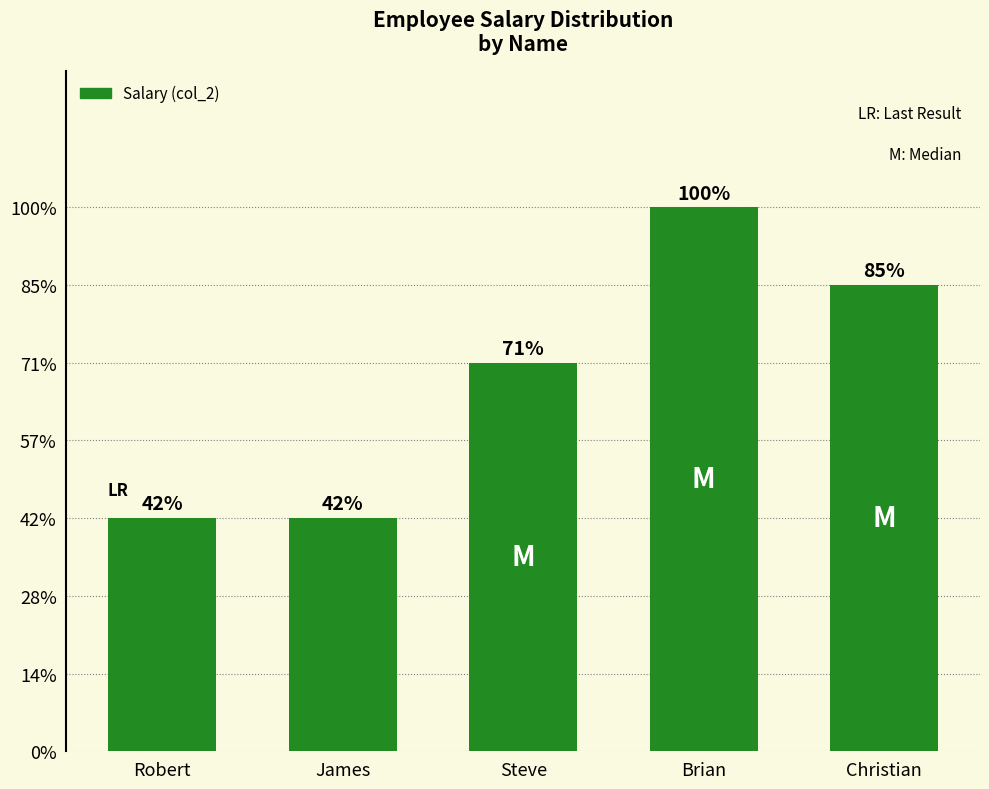

Does the chart contain any negative values?

No